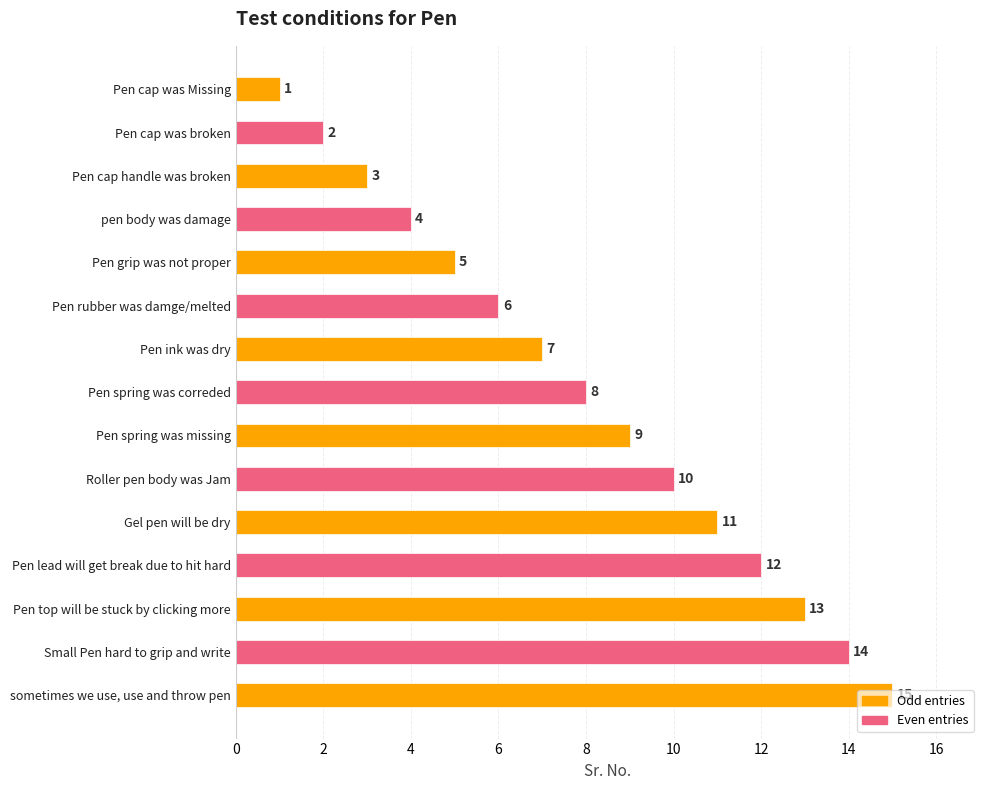

What is the ratio of the value at Small Pen hard to grip and write to the value at Pen top will be stuck by clicking more?

1.1